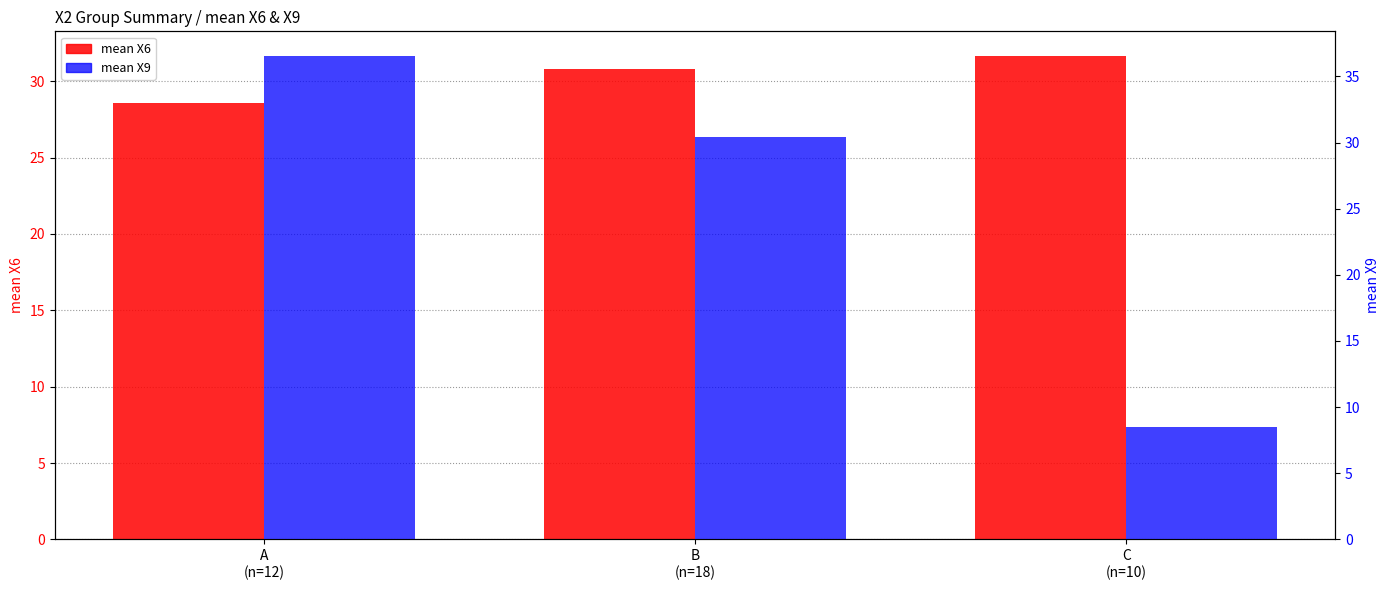

How many distinct data groups are displayed?

2